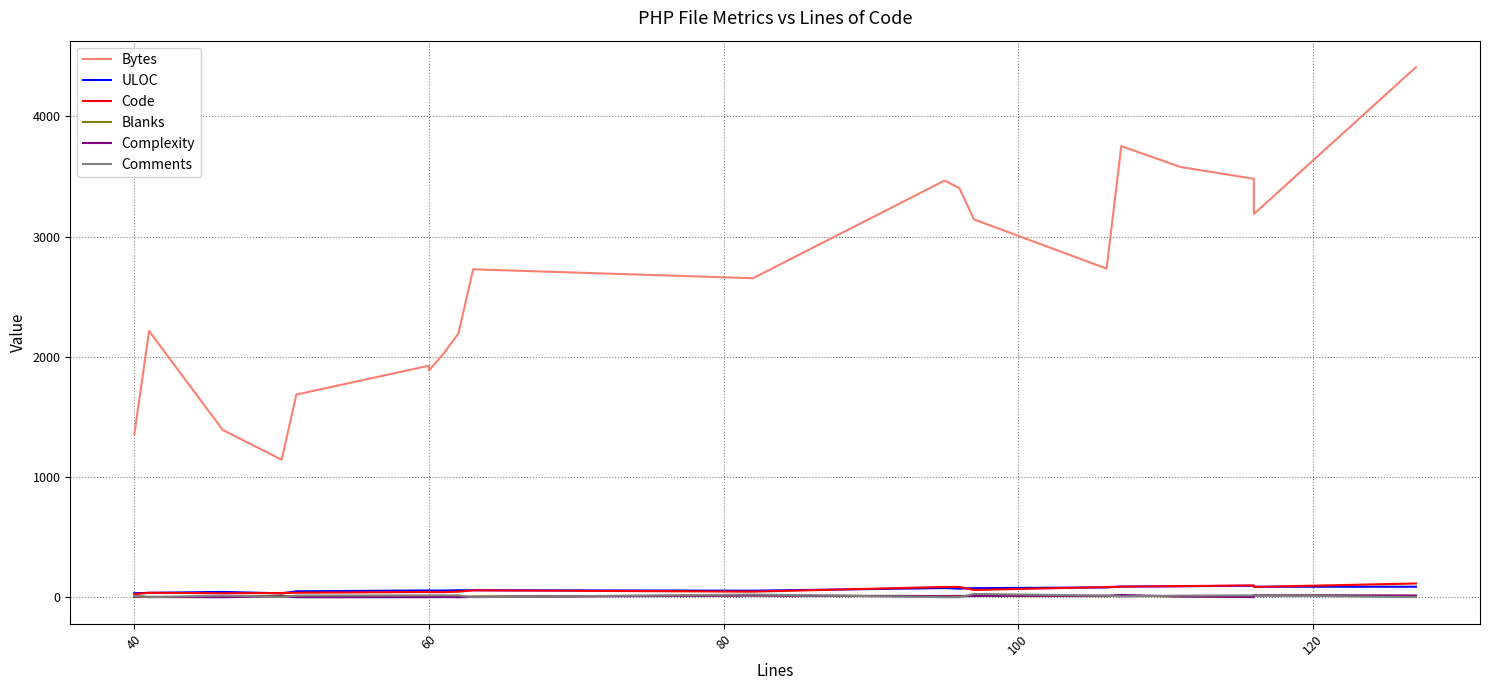

Reading left to right, what are all the values shown in this chart?

Bytes: 1357	2215	1391	1144	1686	1926	1886	2028	2195	2728	2654	3466	3405	3143	2734	3753	3580	3481	3188	4410
ULOC: 33	36	44	32	49	56	55	55	58	58	54	76	71	75	81	88	91	95	87	87
Code: 25	37	32	35	37	43	42	42	46	57	46	85	85	60	84	88	92	98	85	114
Blanks: 4	4	1	14	1	2	3	4	1	6	14	10	11	10	9	12	6	3	16	12
Complexity: 6	1	0	7	0	0	0	1	0	2	14	7	7	11	12	18	6	1	15	13
Comments: 11	0	13	1	13	15	15	15	15	0	22	0	0	27	13	7	13	15	15	1